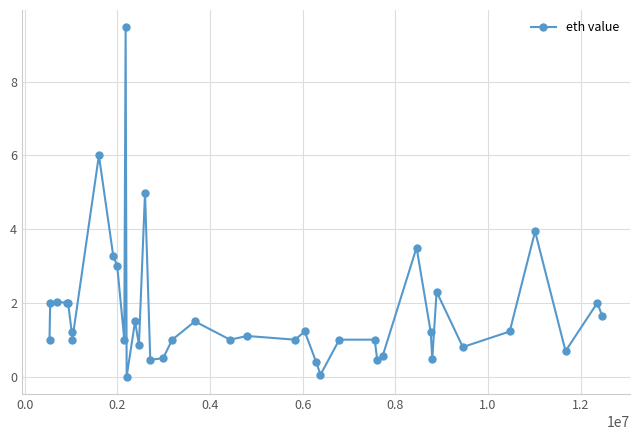

How many distinct data groups are displayed?

1